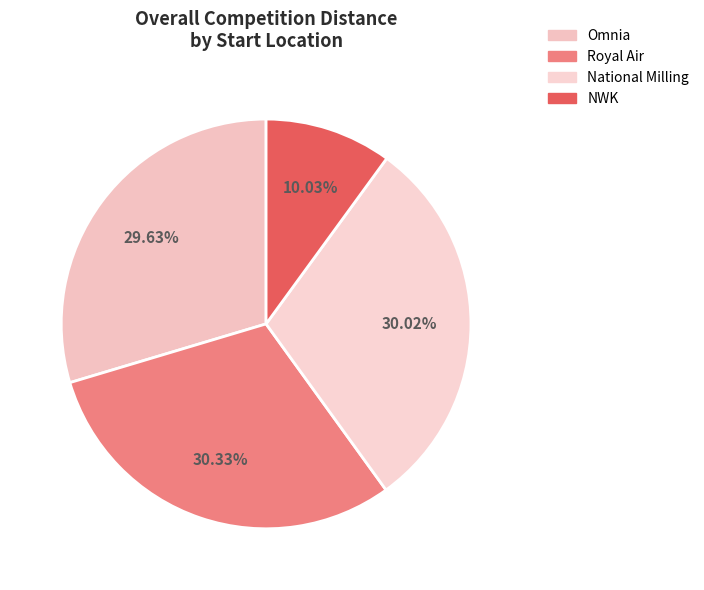

How many segments does this pie chart have?

4